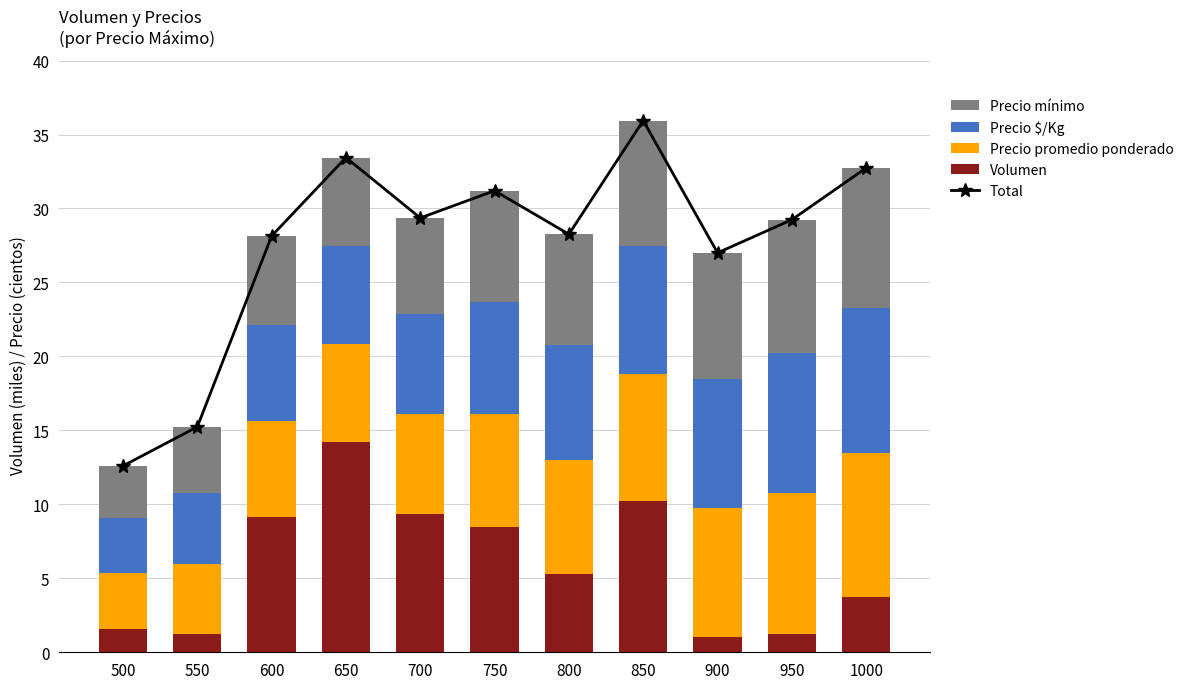

What is the total value across all series at 800?

56.5